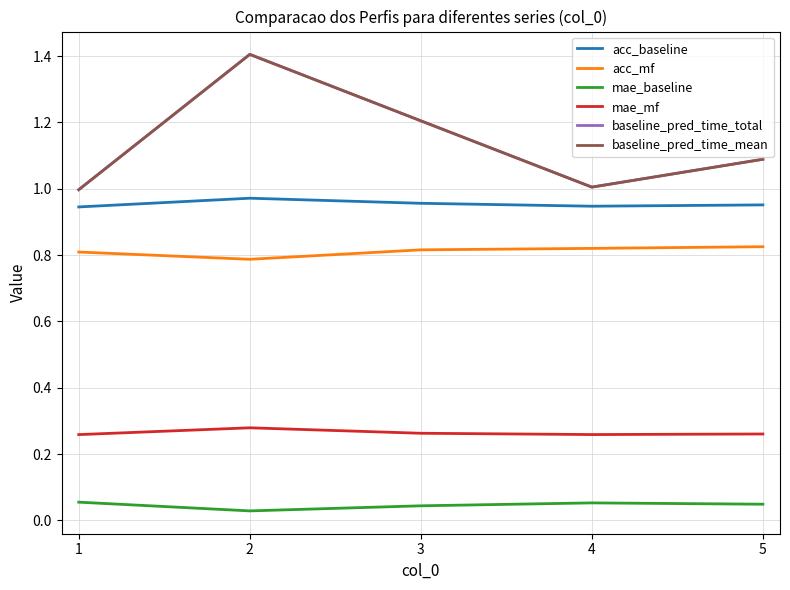

Reading left to right, what are all the values shown in this chart?

acc_baseline: 1=0.9	2=1.0	3=1.0	4=0.9	5=1.0
acc_mf: 1=0.8	2=0.8	3=0.8	4=0.8	5=0.8
mae_baseline: 1=0.1	2=0.0	3=0.0	4=0.1	5=0.0
mae_mf: 1=0.3	2=0.3	3=0.3	4=0.3	5=0.3
baseline_pred_time_total: 1=1.0	2=1.4	3=1.2	4=1.0	5=1.1
baseline_pred_time_mean: 1=1.0	2=1.4	3=1.2	4=1.0	5=1.1